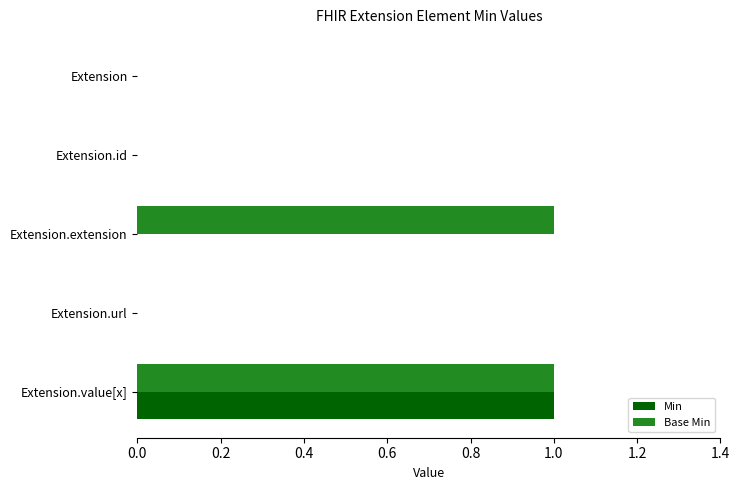

Which series changed the most between Extension and Extension.extension?

Base Min